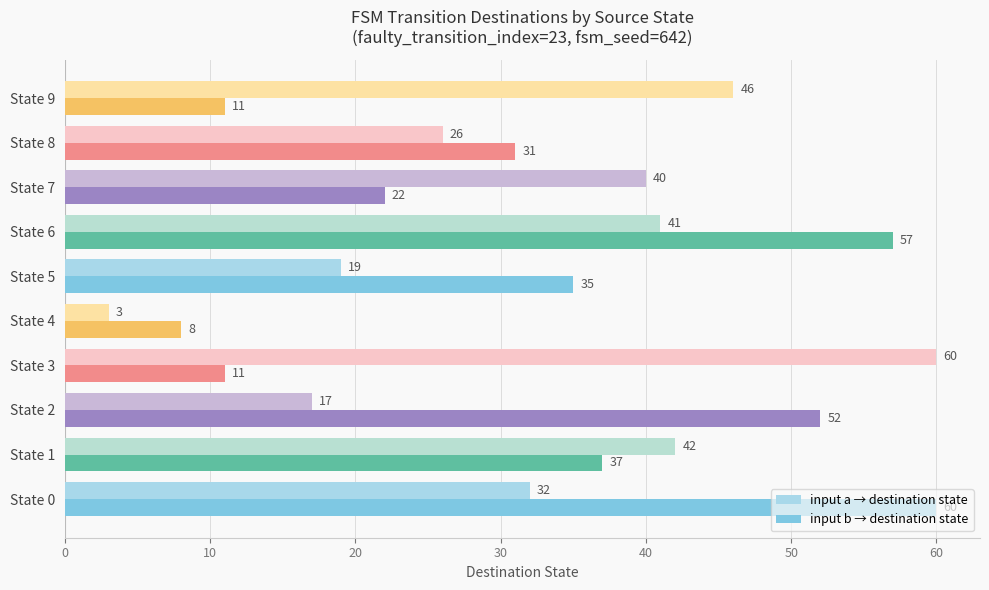

Where is input b → destination state nearest to the value 34?

State 5